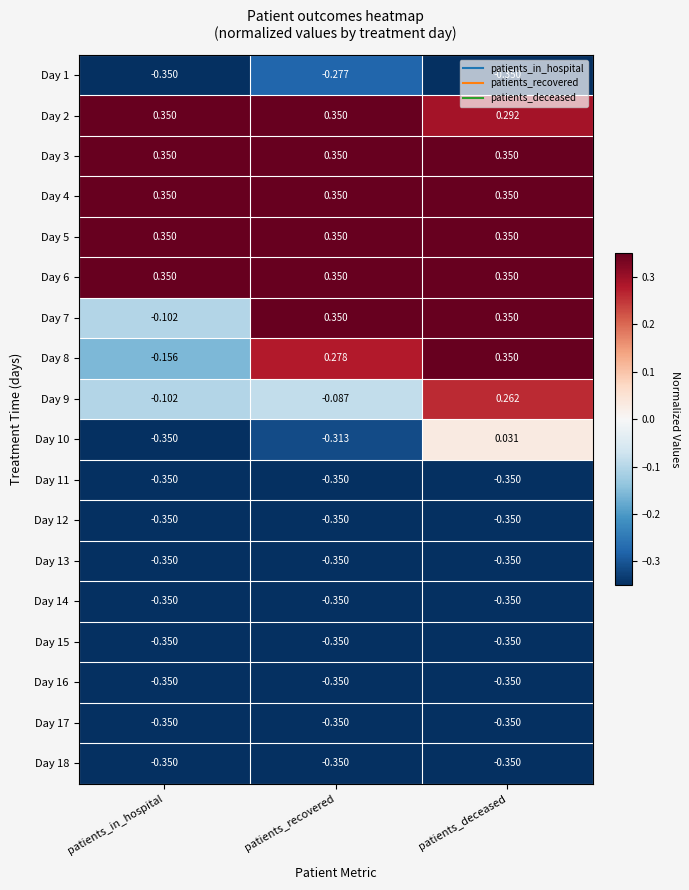

At which category is the sum across all series the highest?

patients_deceased